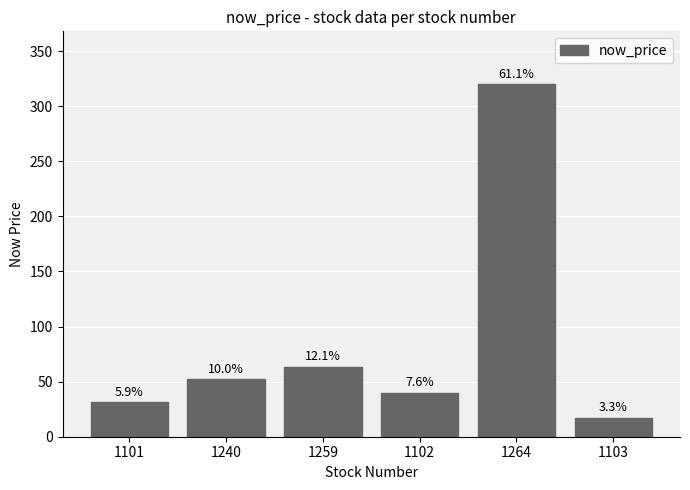

At which label is the value closest to 168?

1259